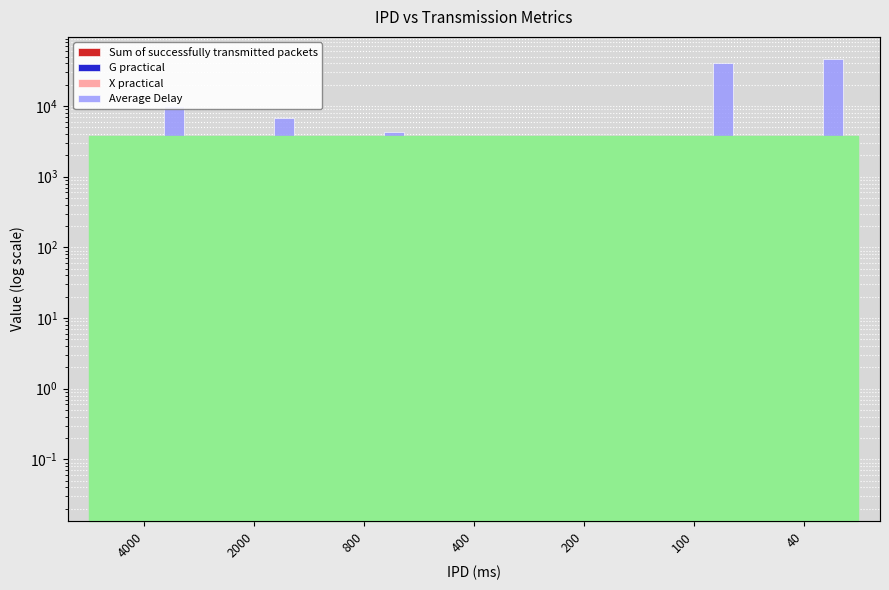

Which category has the highest value in the X practical series?

40